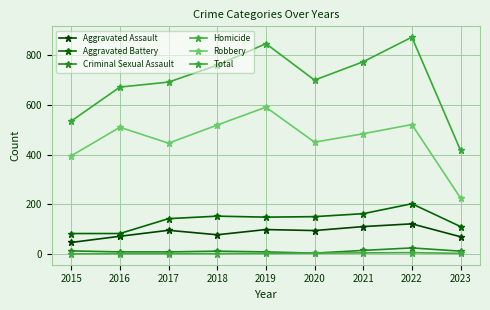

Rank the series by their maximum value, from lowest to highest.

Homicide, Criminal Sexual Assault, Aggravated Assault, Aggravated Battery, Robbery, Total